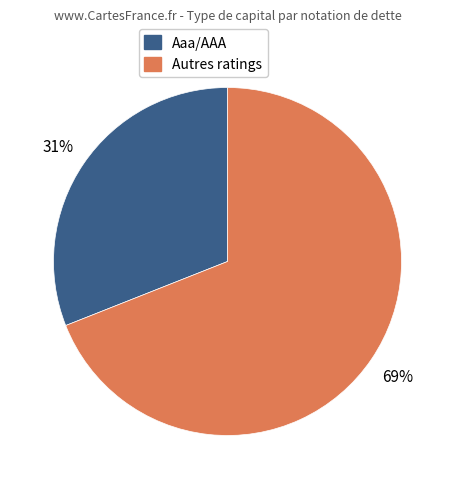

Does any single category account for the majority?

Yes